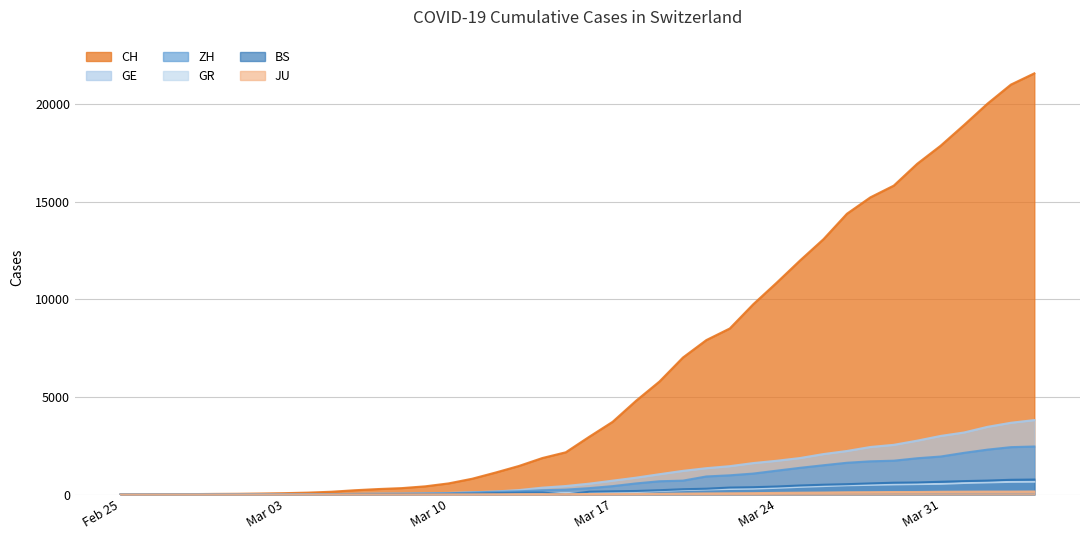

Does the chart have visible grid lines?

Yes